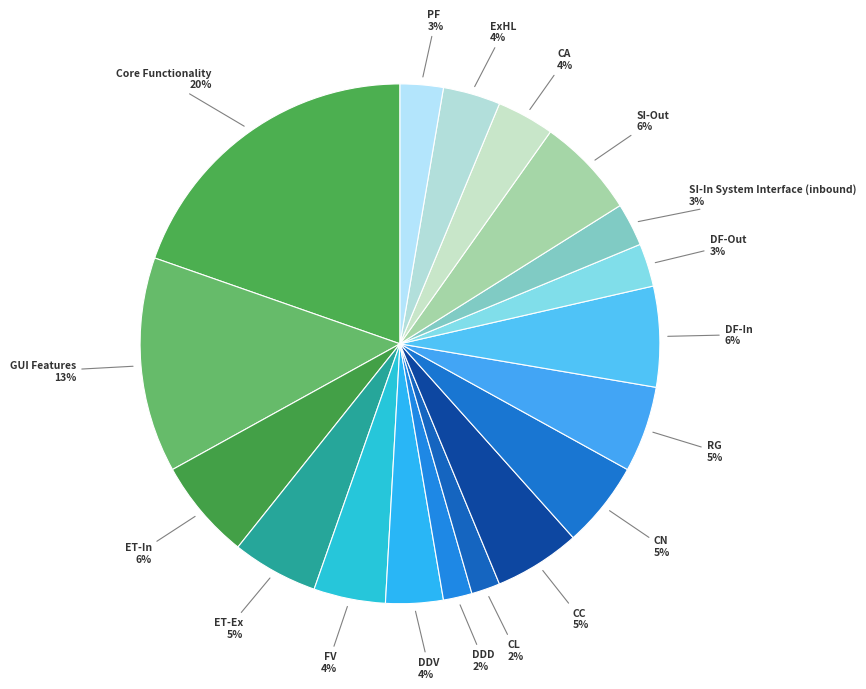

Count the number of slices in the pie.

18